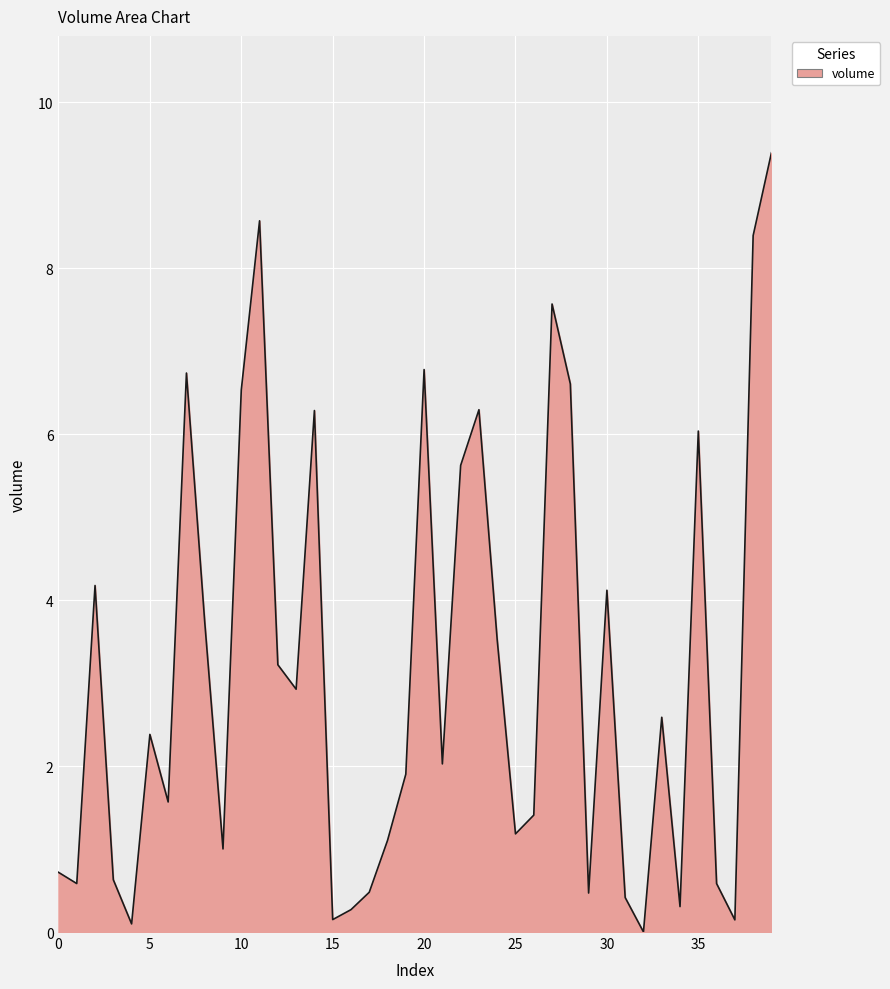

What is the maximum value shown in the chart?

9.4